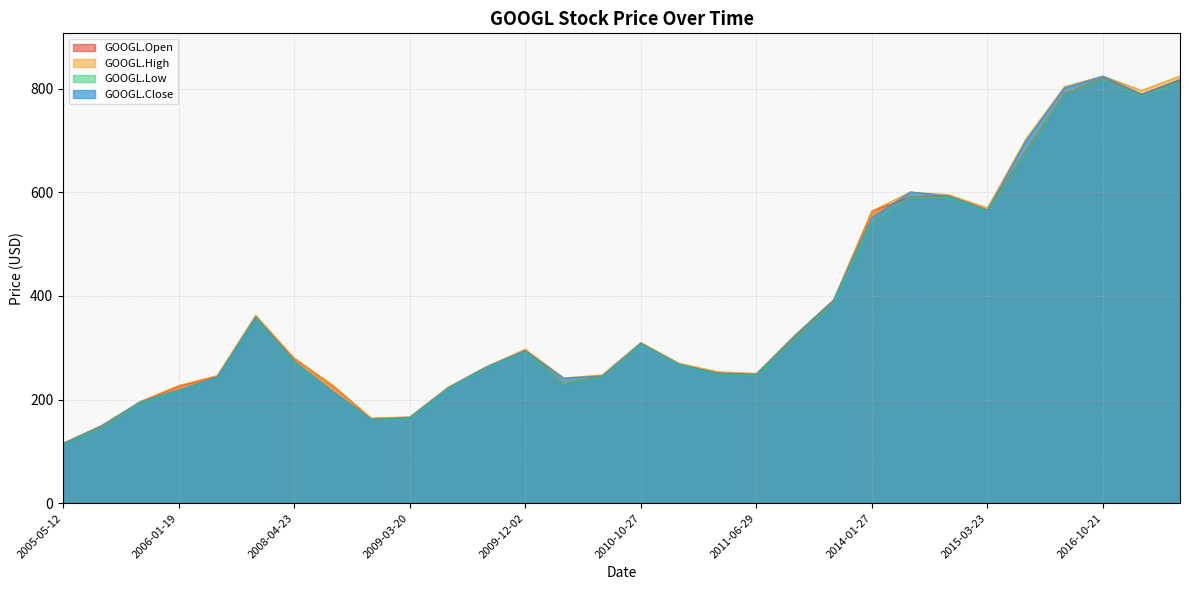

At which category does the chart reach its minimum across all series?

2005-05-12